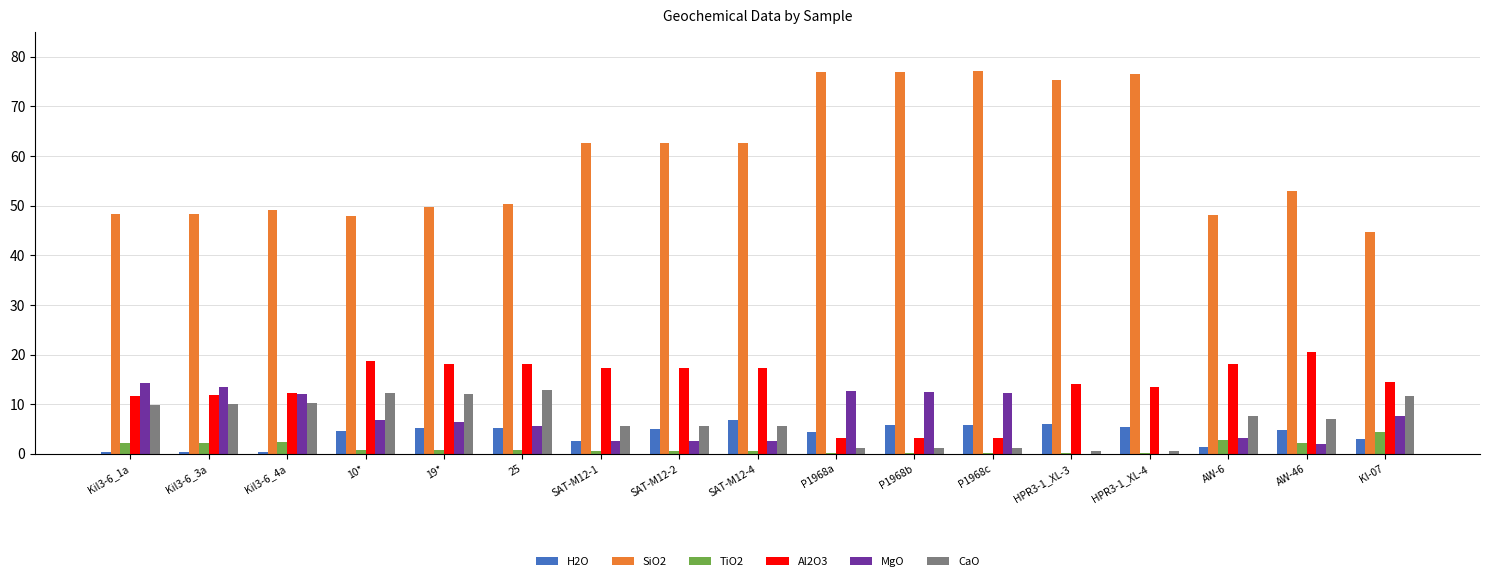

Which series has the largest total across all categories?

SiO2